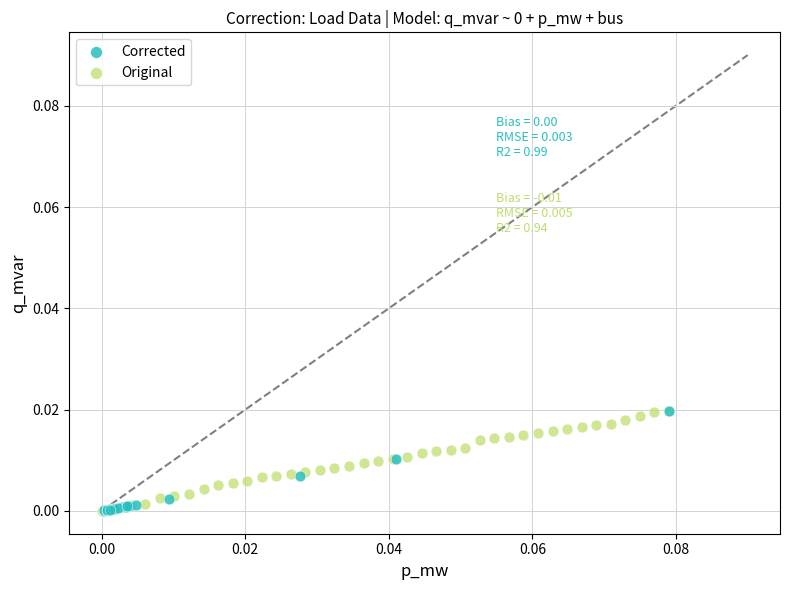

What are all the series names shown in the legend?

Corrected, Original